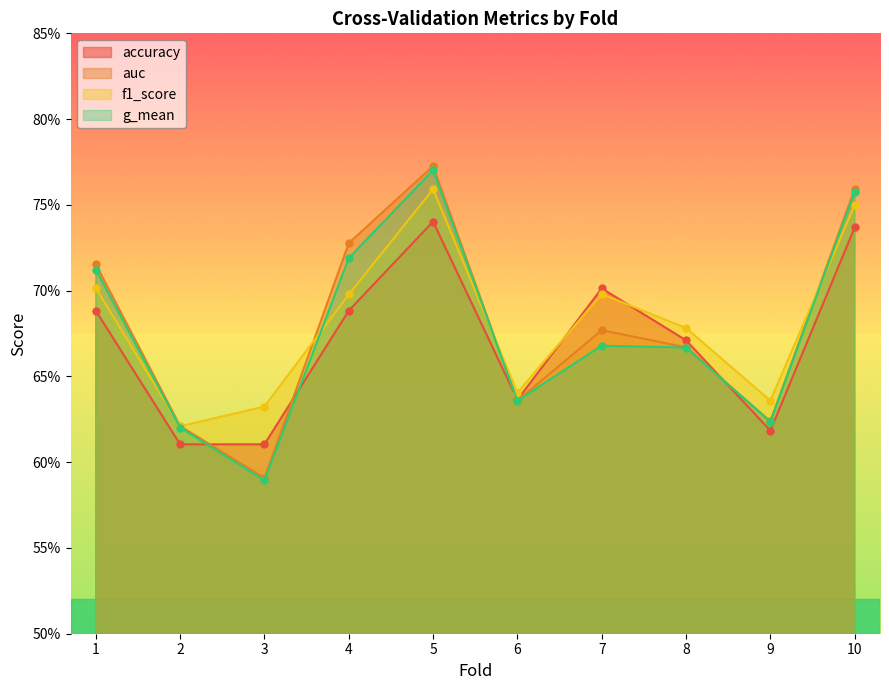

Reading left to right, list all the values displayed in this chart.

accuracy: 0.7	0.6	0.6	0.7	0.7	0.6	0.7	0.7	0.6	0.7
auc: 0.7	0.6	0.6	0.7	0.8	0.6	0.7	0.7	0.6	0.8
f1_score: 0.7	0.6	0.6	0.7	0.8	0.6	0.7	0.7	0.6	0.7
g_mean: 0.7	0.6	0.6	0.7	0.8	0.6	0.7	0.7	0.6	0.8